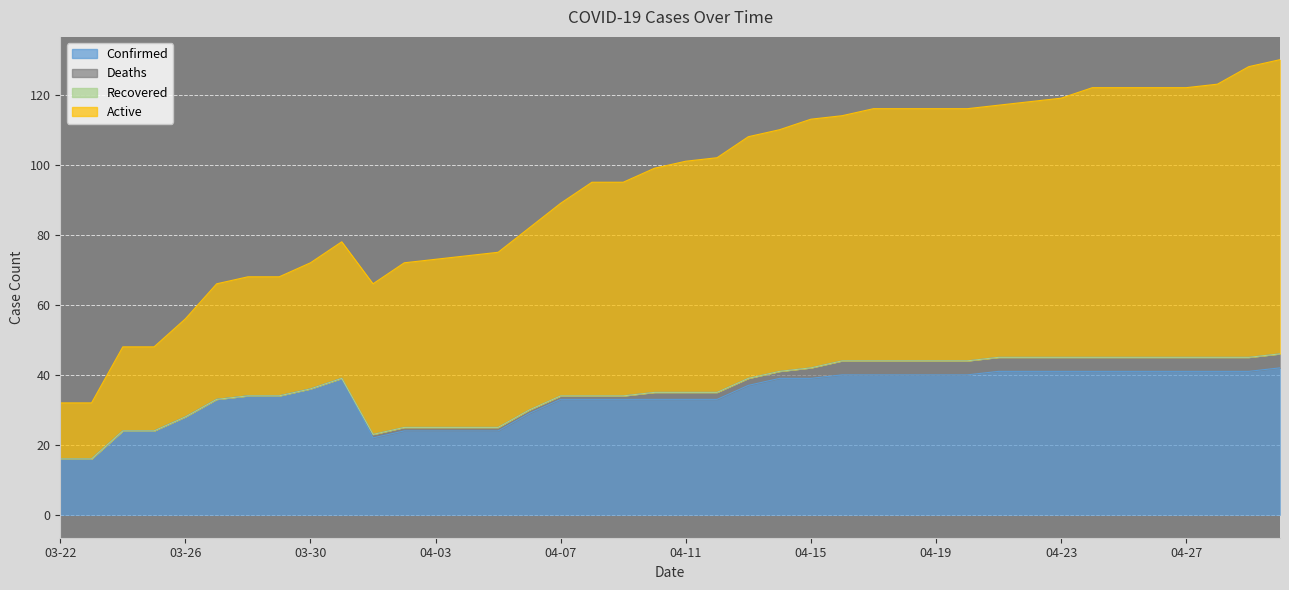

What is the value of the Confirmed point at the 13th from the left?

24